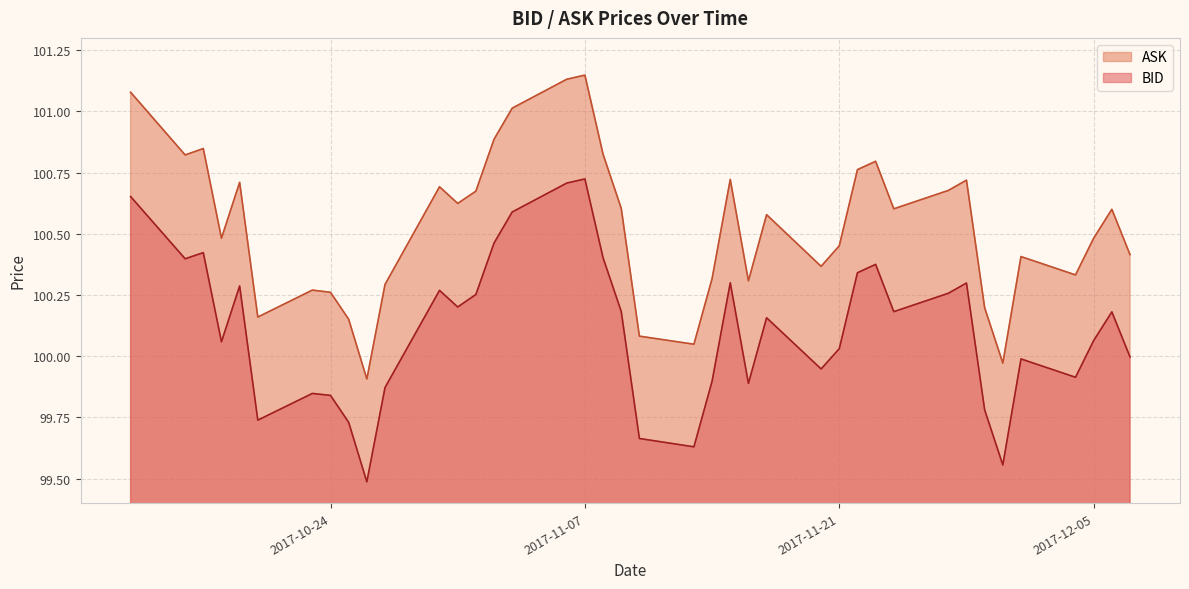

How many lines are shown in the chart?

2